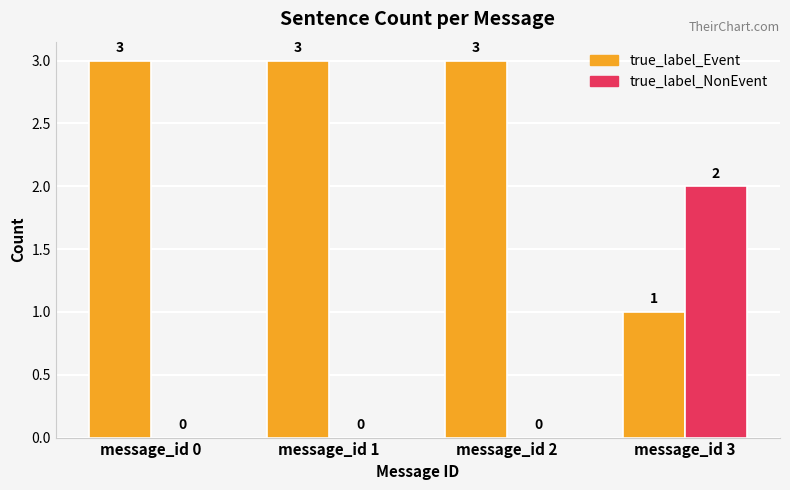

Does the chart contain stacked bars?

No